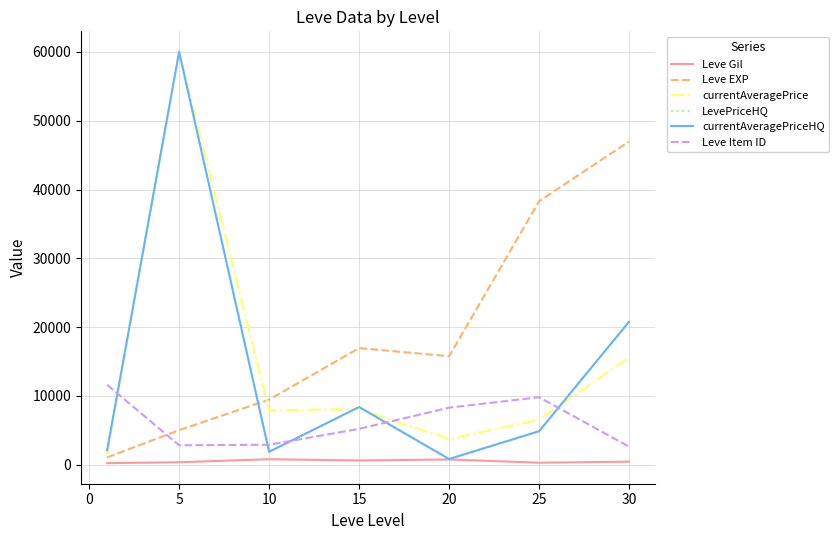

Where is Leve EXP nearest to the value 24029?

15